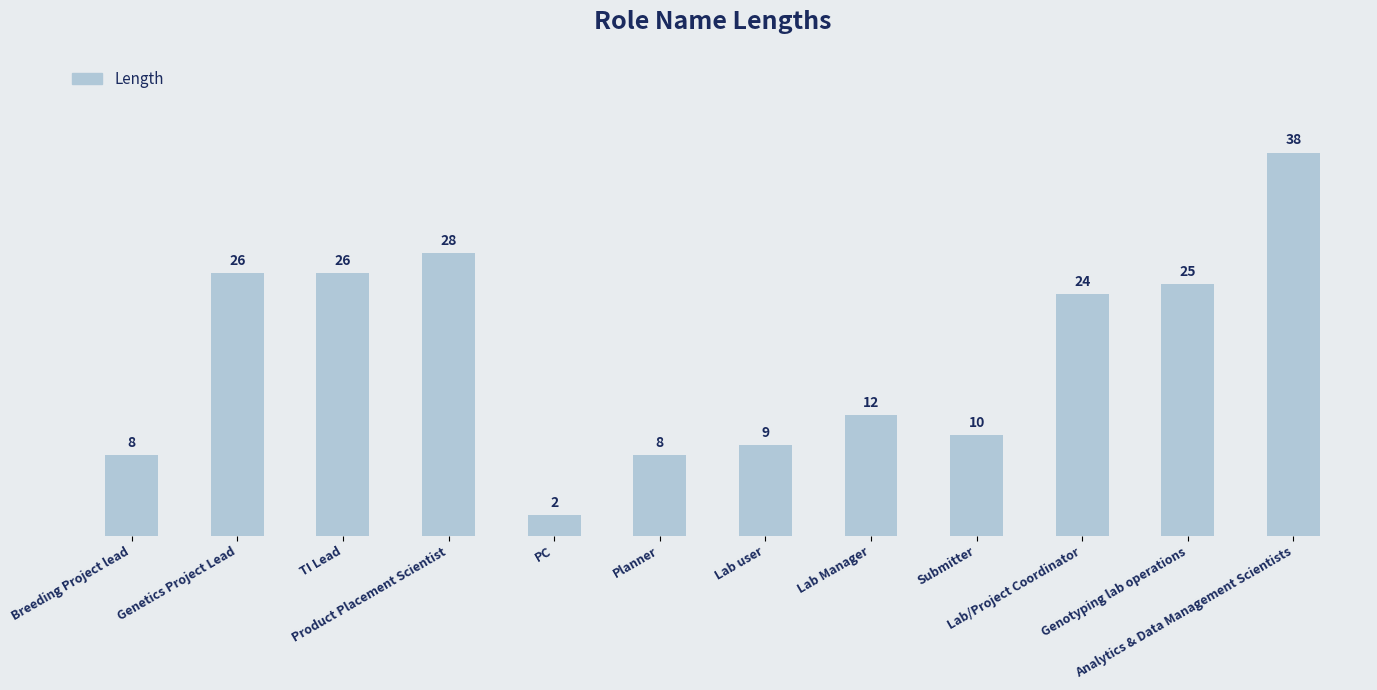

Where is the data nearest to the value 20?

Lab/Project Coordinator